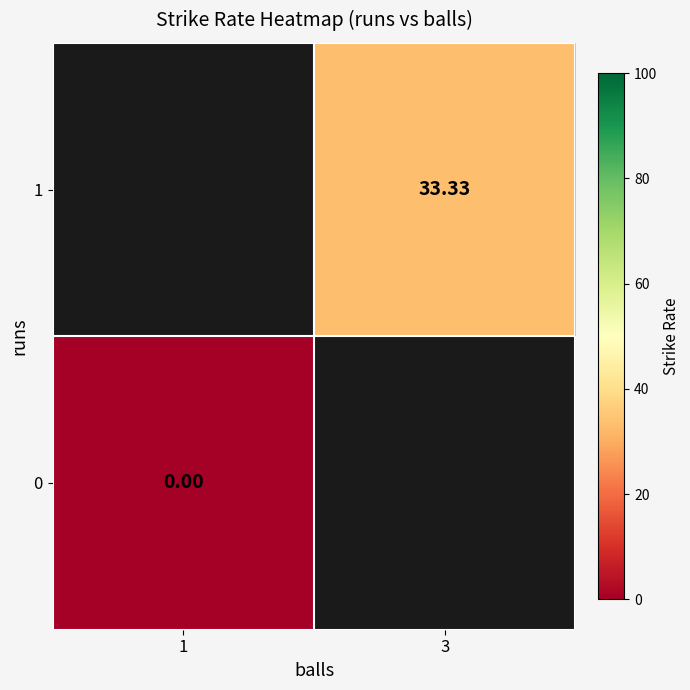

What is the greatest value displayed?

33.3